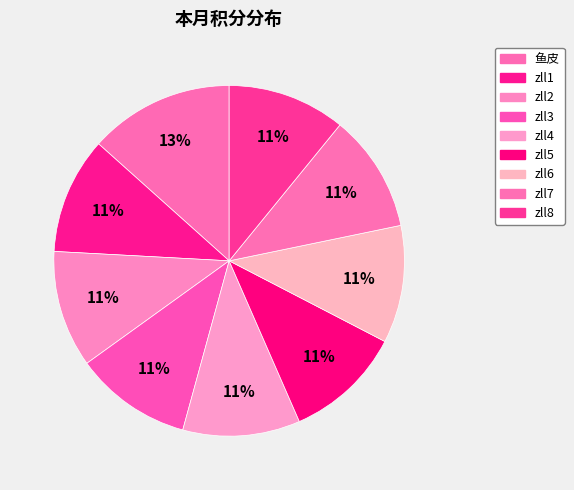

To the nearest percent, what is the difference between the largest and smallest slice percentages?

3%